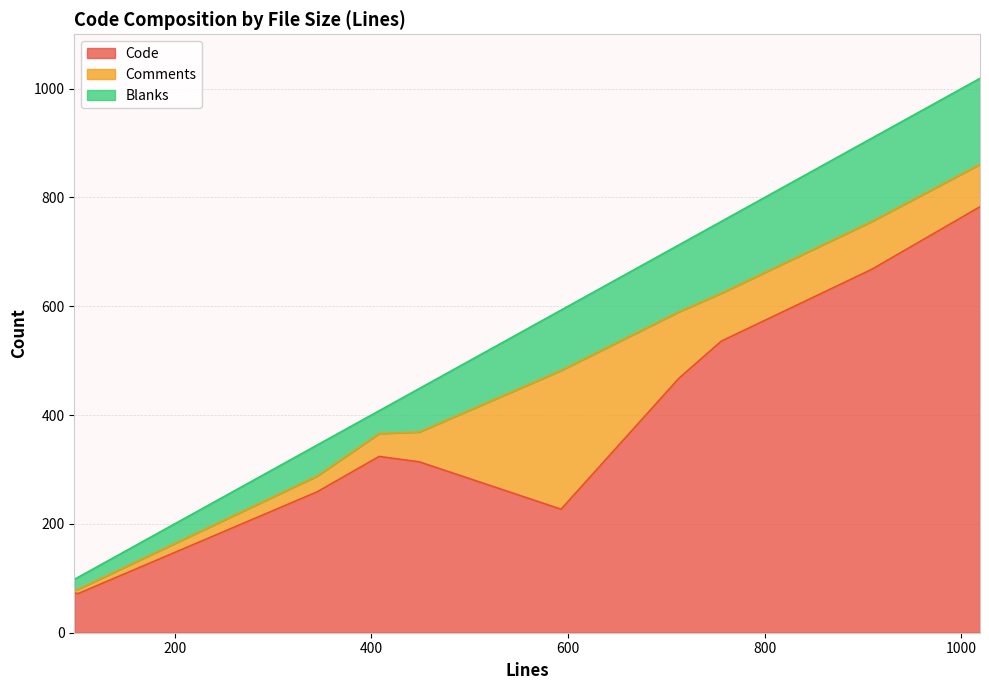

Read the Comments value at 449, to the nearest 10.

60